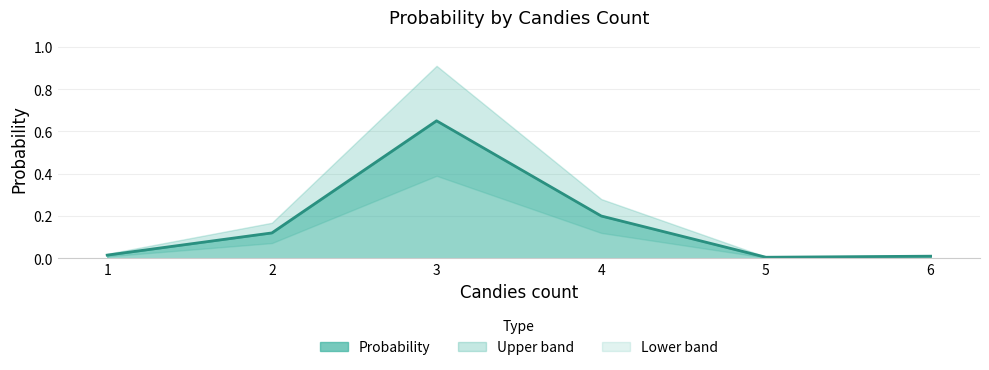

List the labels in order of value, largest first.

3, 4, 2, 1, 6, 5